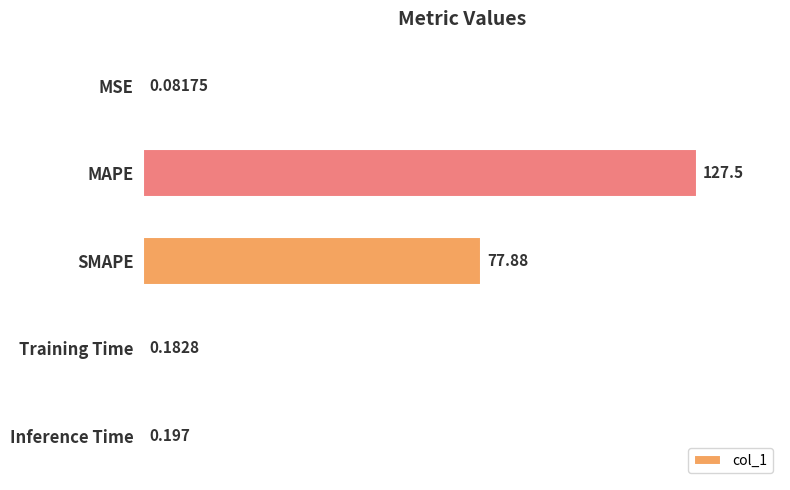

Which category has the highest value across all series?

MAPE